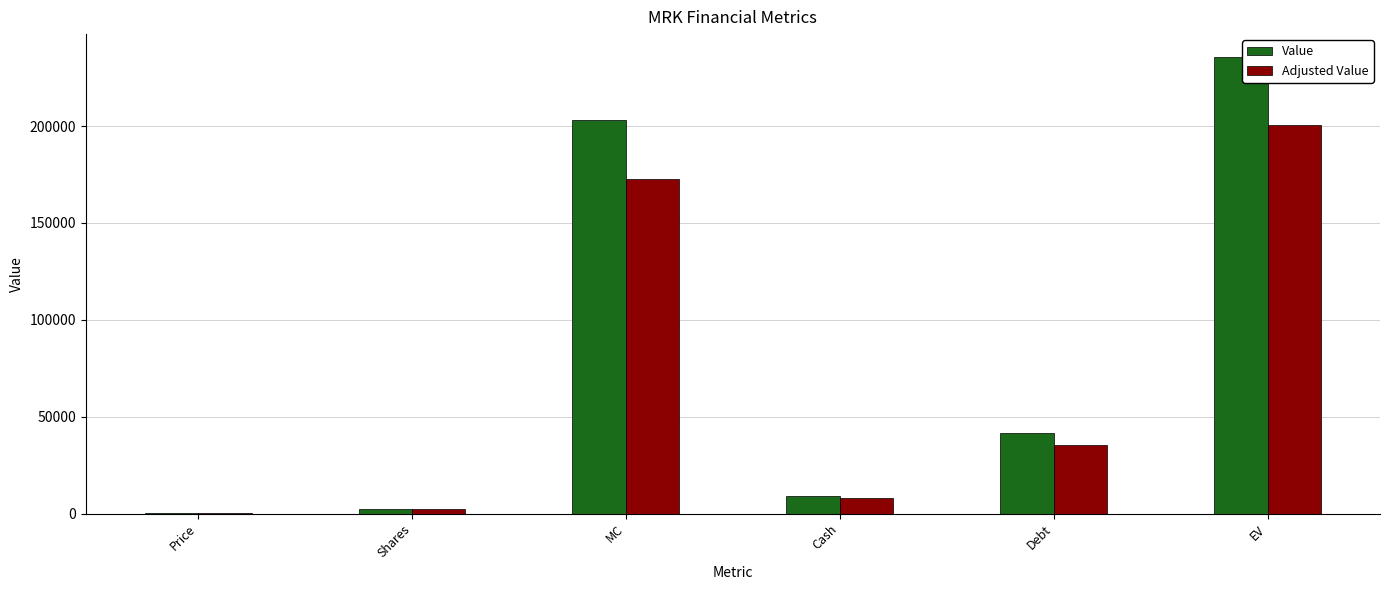

Is it true that Value equals 41548.0 at Debt?

True